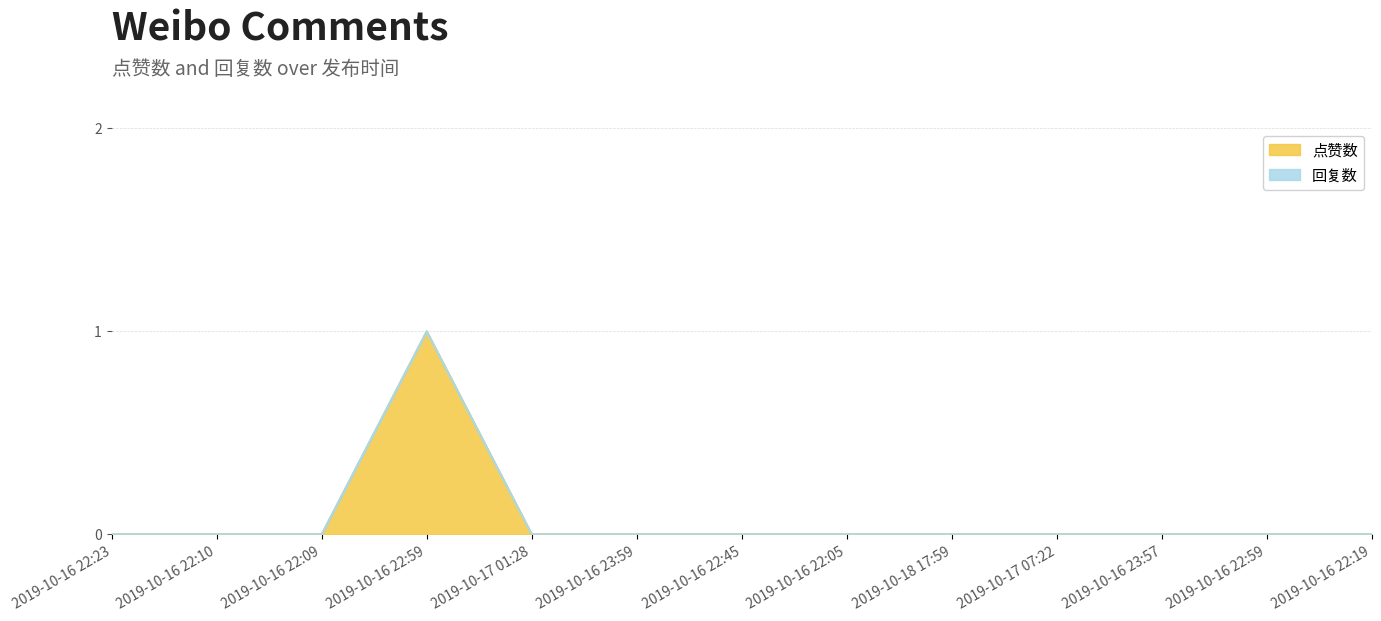

Rank the categories by value from highest to lowest.

2019-10-16 22:59, 2019-10-16 22:23, 2019-10-16 22:10, 2019-10-16 22:09, 2019-10-17 01:28, 2019-10-16 23:59, 2019-10-16 22:45, 2019-10-16 22:05, 2019-10-18 17:59, 2019-10-17 07:22, 2019-10-16 23:57, 2019-10-16 22:59, 2019-10-16 22:19